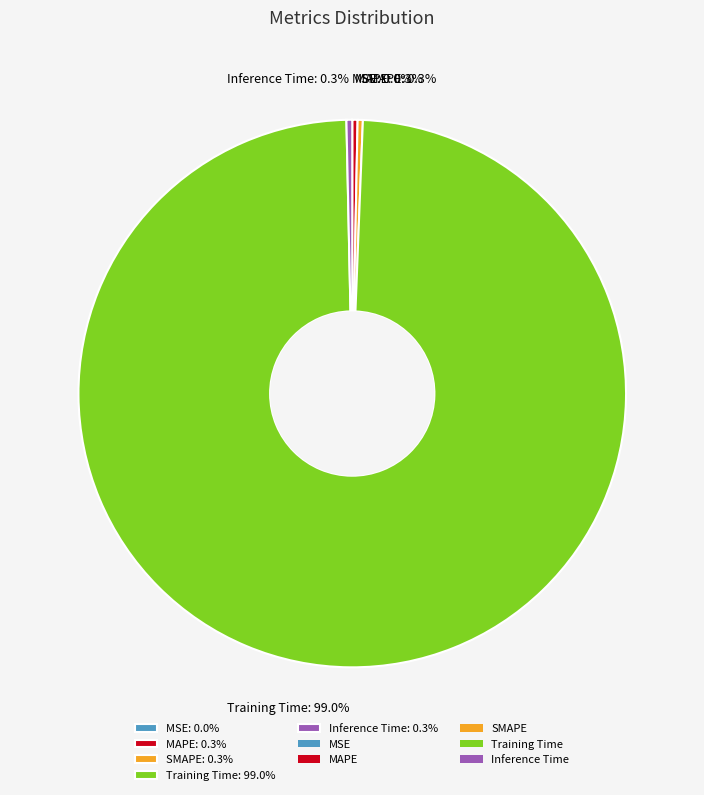

Combined, what portion of the pie is MAPE and Inference Time?

0.6%